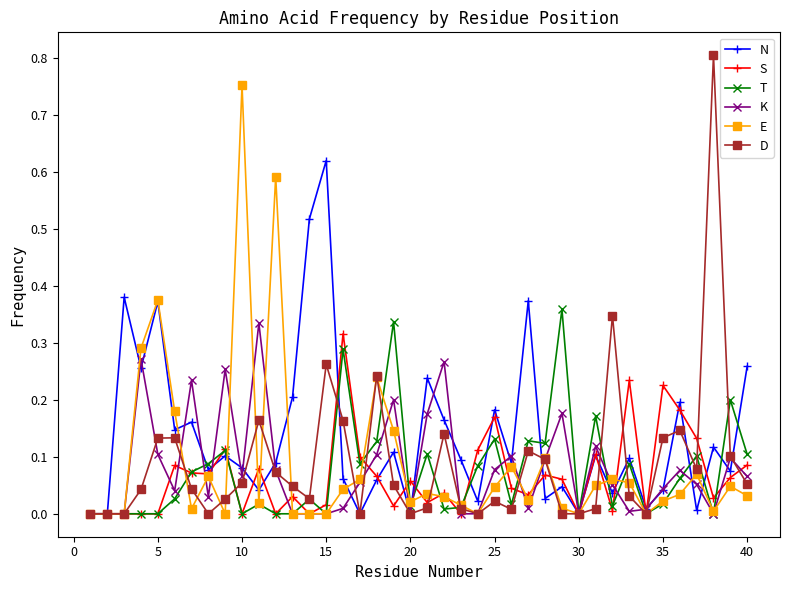

True or false: N and T intersect in this chart.

True